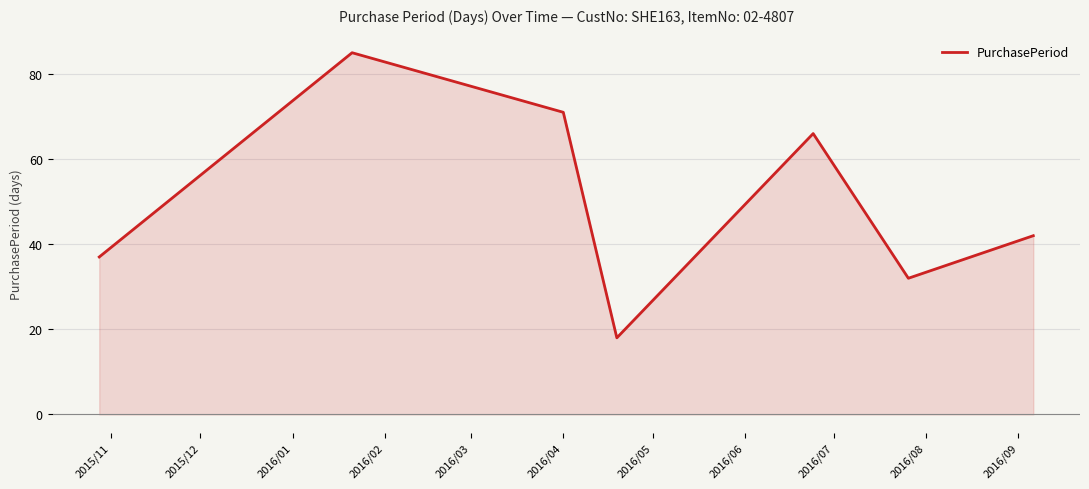

What is the greatest value displayed?

85